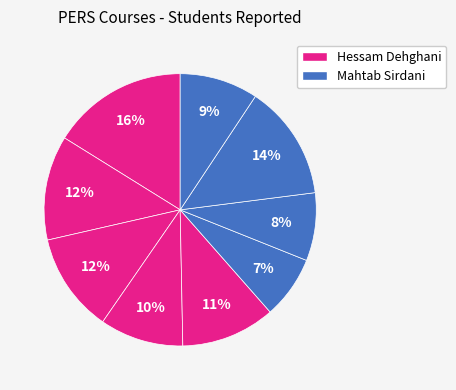

Is there a majority slice in this chart?

No